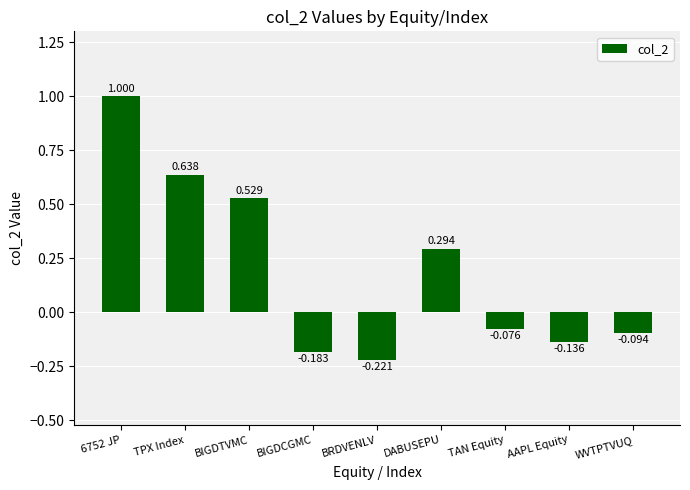

What is the label of the 8th bar from the left?

AAPL Equity